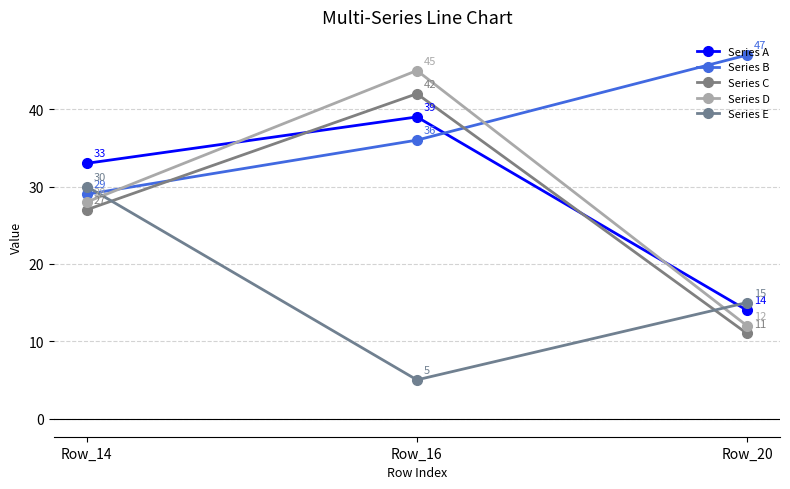

Reading right to left, transcribe all the data shown in this chart.

Series A: Row_20=14	Row_16=39	Row_14=33
Series B: Row_20=47	Row_16=36	Row_14=29
Series C: Row_20=11	Row_16=42	Row_14=27
Series D: Row_20=12	Row_16=45	Row_14=28
Series E: Row_20=15	Row_16=5	Row_14=30